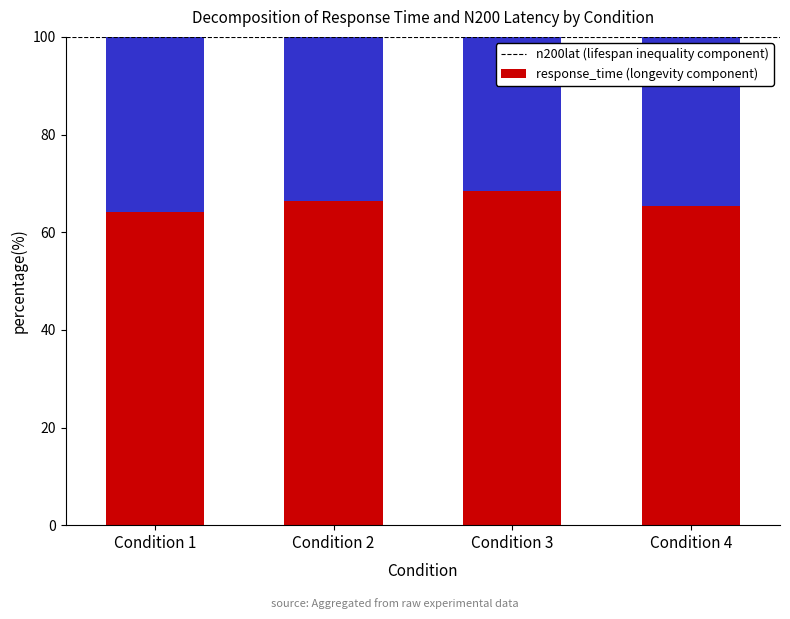

True or false: response_time (longevity component) has a value of 106.1 at Condition 3.

False